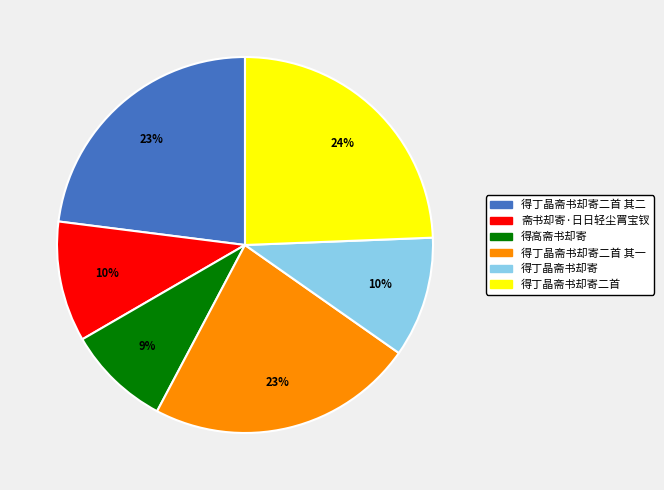

To the nearest percent, what is the difference between the 得丁晶斋书却寄二首 and 得丁晶斋书却寄 slice percentages?

14%